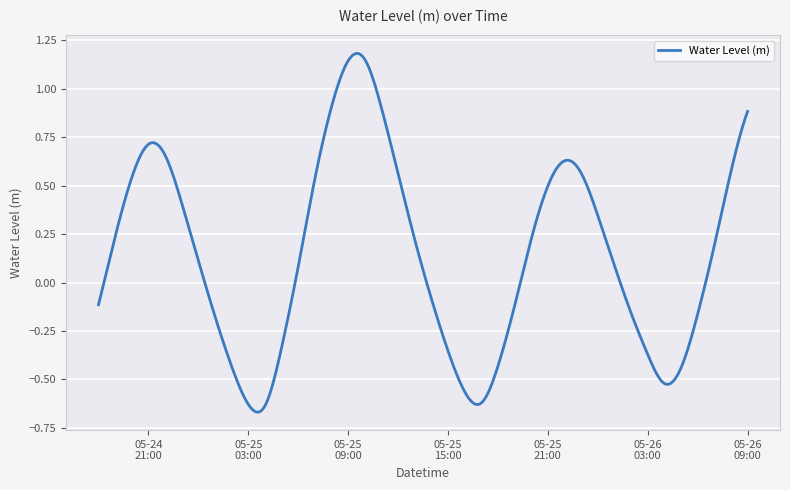

What is the difference between the maximum and minimum values?

1.9